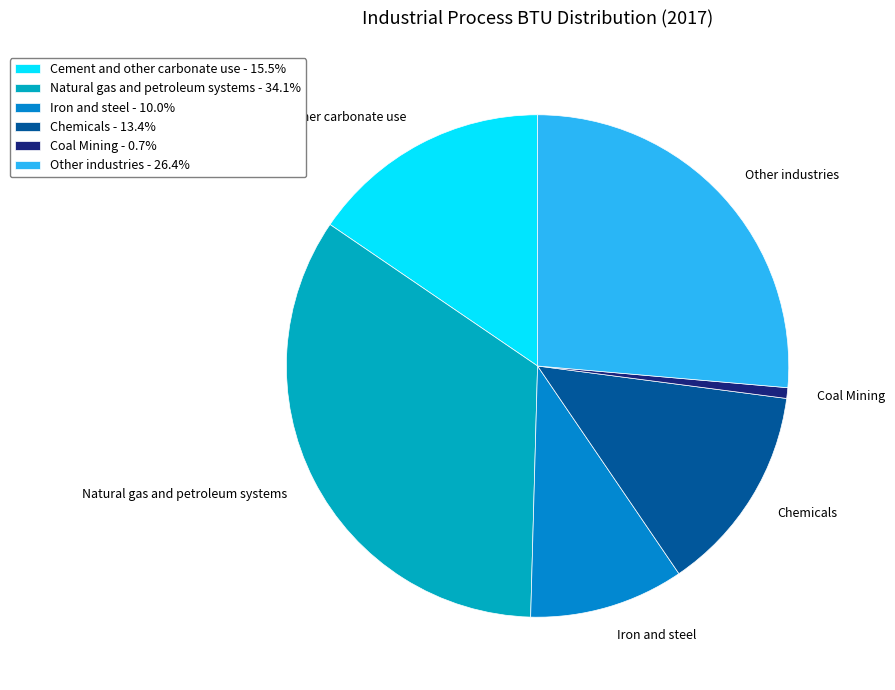

Is there any slice that represents more than half of the pie?

No